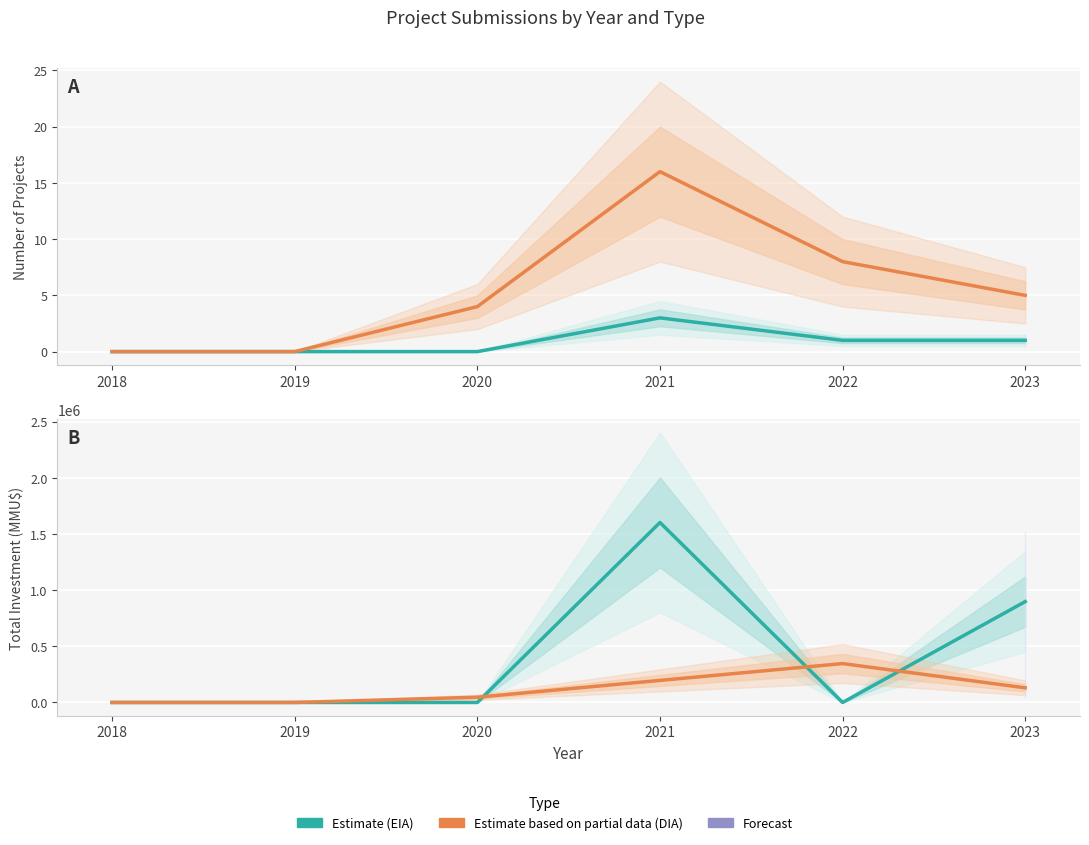

At which category is the sum across all series the highest?

2021